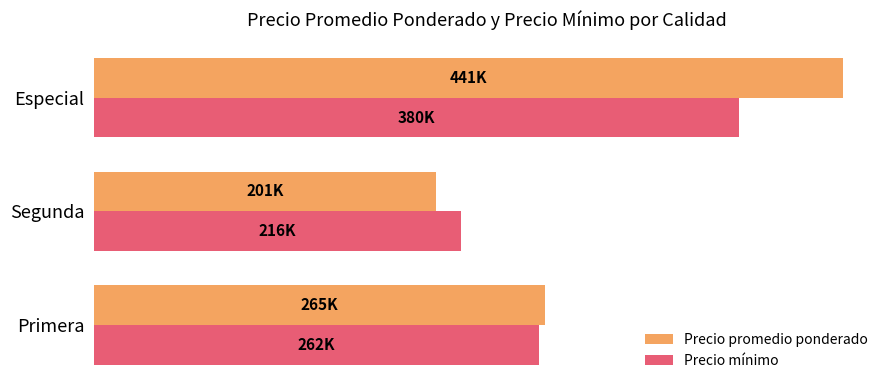

List the series in order of their peak value, highest first.

Precio promedio ponderado, Precio mínimo